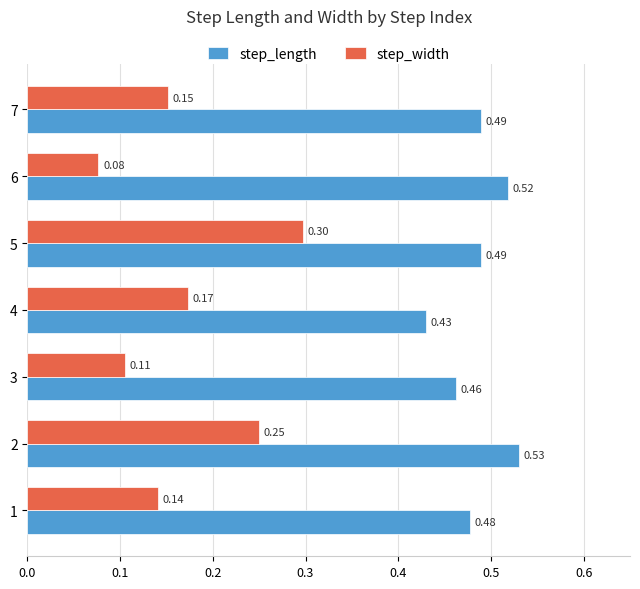

What is the spread (max minus min) of values at 2?

0.3